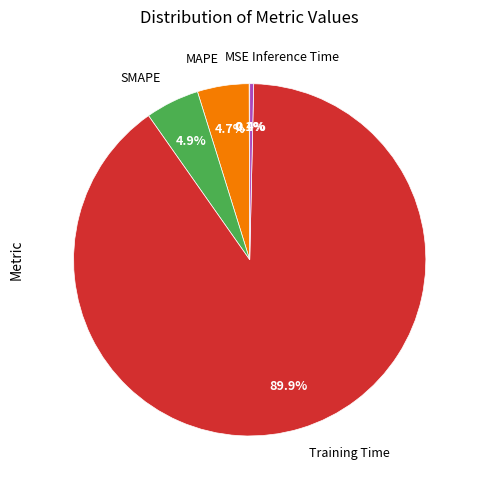

Is there a majority slice in this chart?

Yes